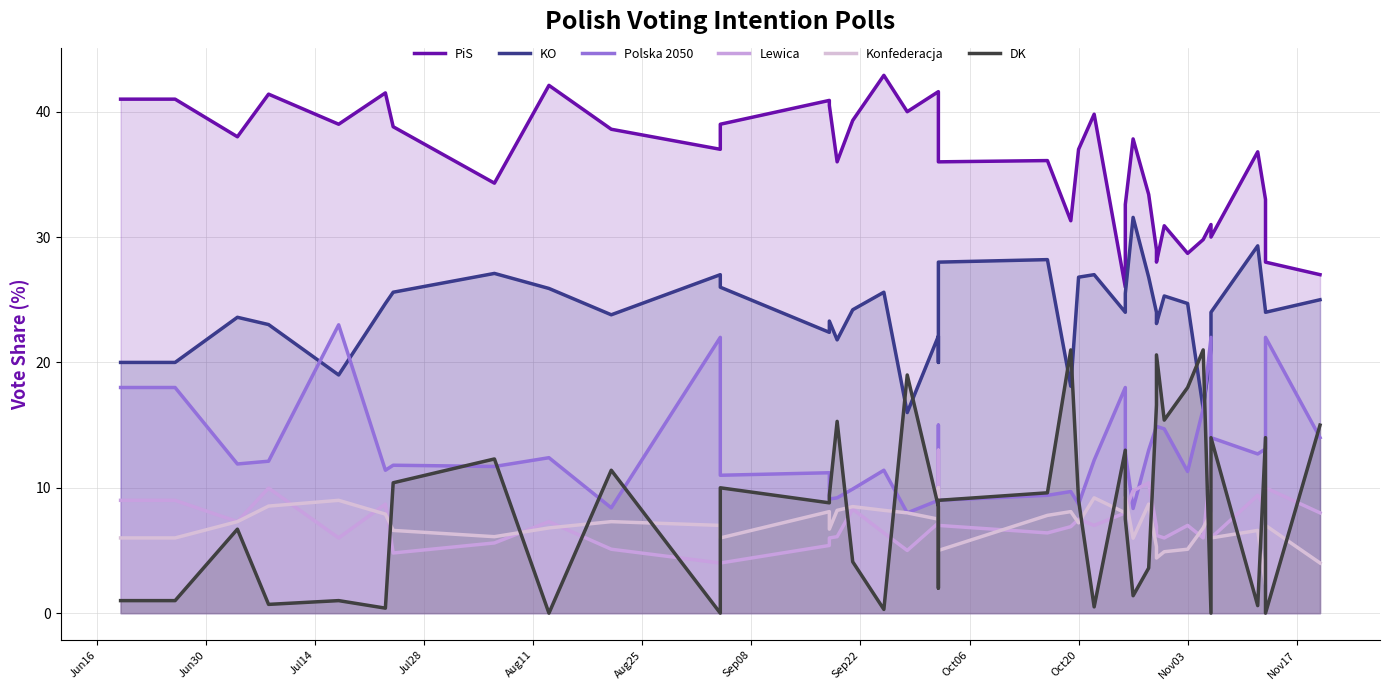

True or false: Lewica and KO intersect in this chart.

False